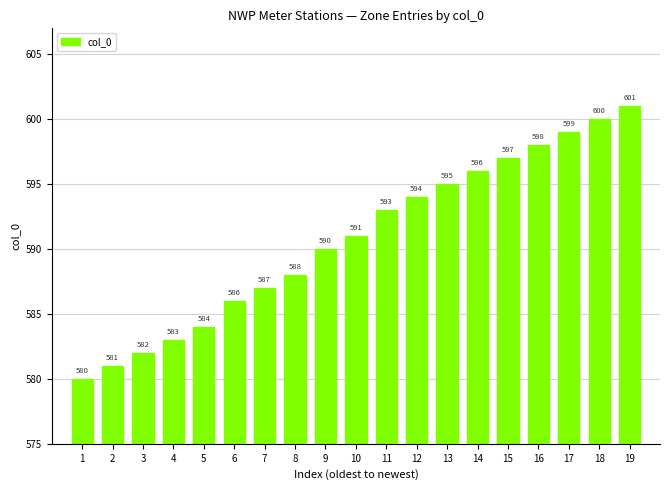

What is the minimum value shown in the chart?

580